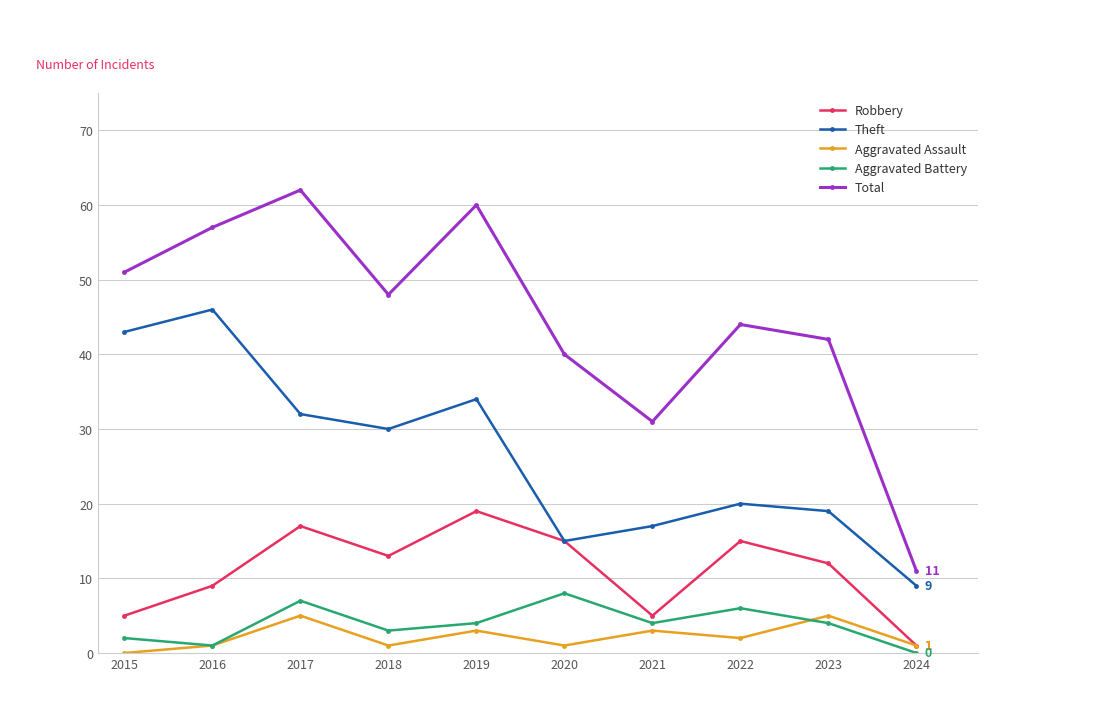

How many lines are shown in the chart?

5